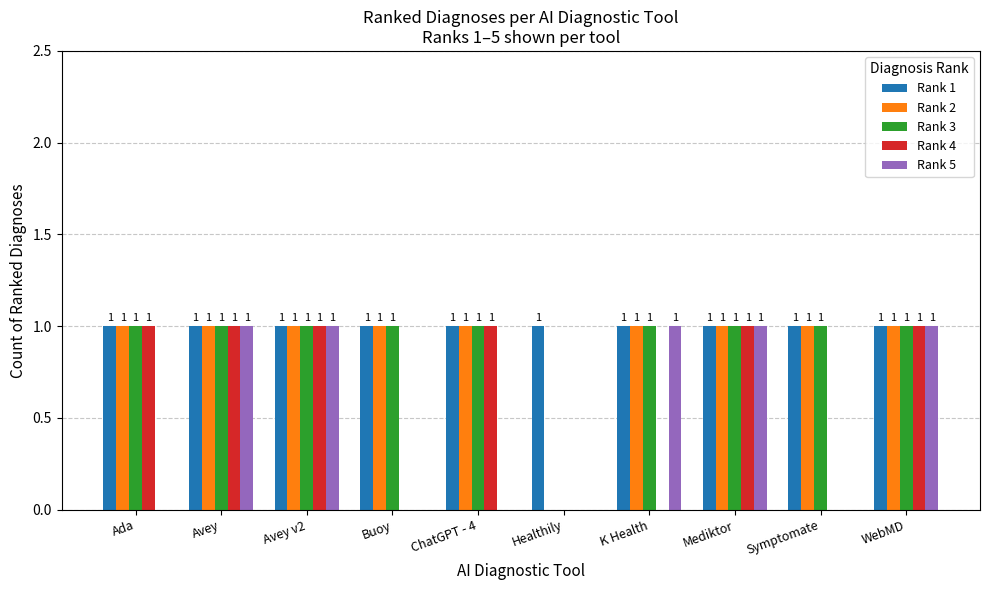

Where is Rank 2 nearest to the value 0?

Healthily